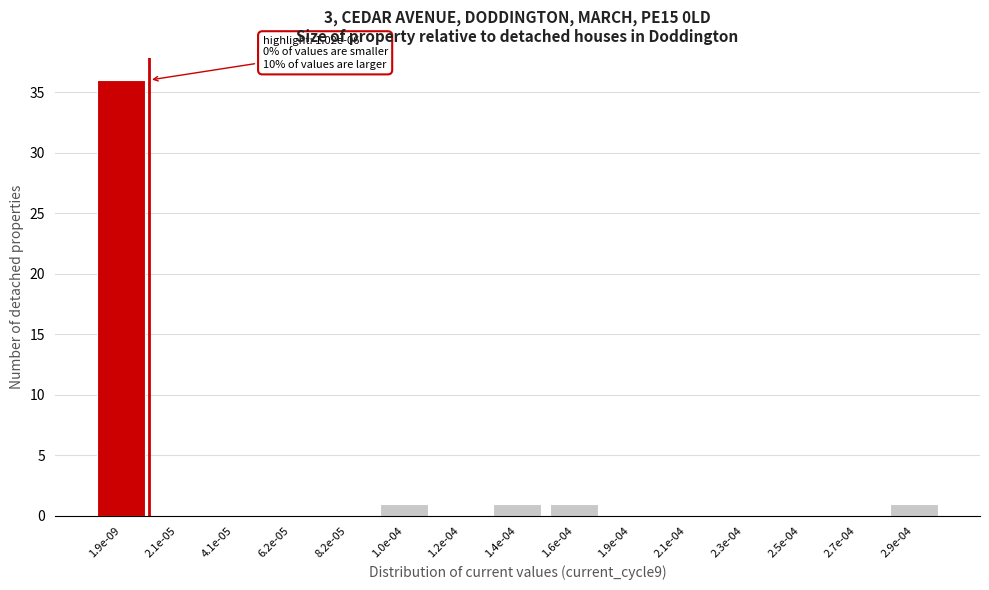

Reading left to right, transcribe all the data shown in this chart.

1.9e-09=36	2.1e-05=0	4.1e-05=0	6.2e-05=0	8.2e-05=0	1.0e-04=1	1.2e-04=0	1.4e-04=1	1.6e-04=1	1.9e-04=0	2.1e-04=0	2.3e-04=0	2.5e-04=0	2.7e-04=0	2.9e-04=1